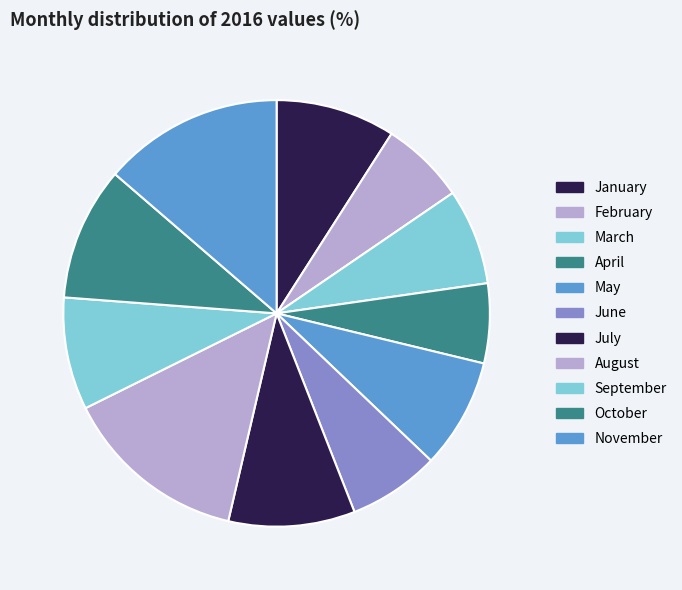

Is it true that January is 14% of the pie?

False